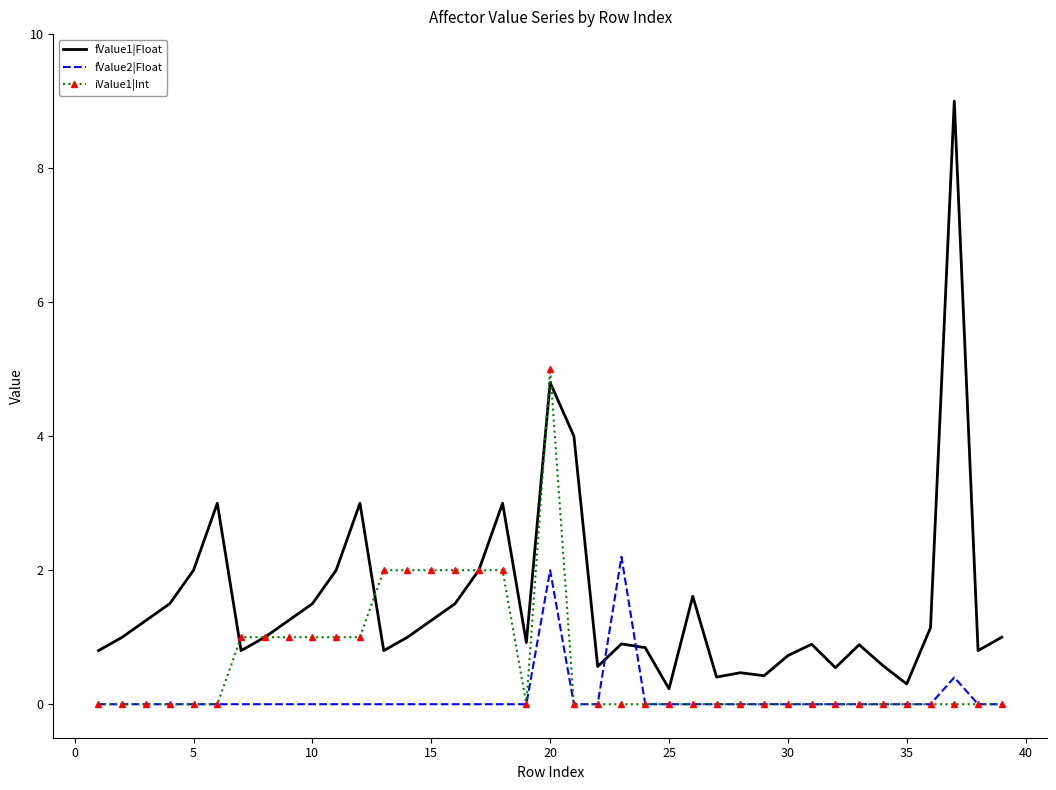

Which series has the widest spread of values?

fValue1|Float